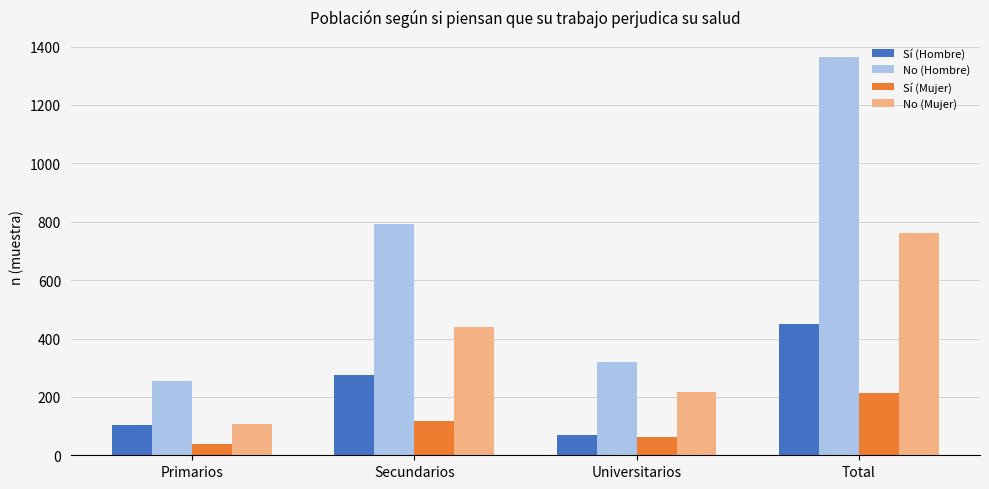

The value of No (Mujer) at Universitarios is 218. True or false?

True